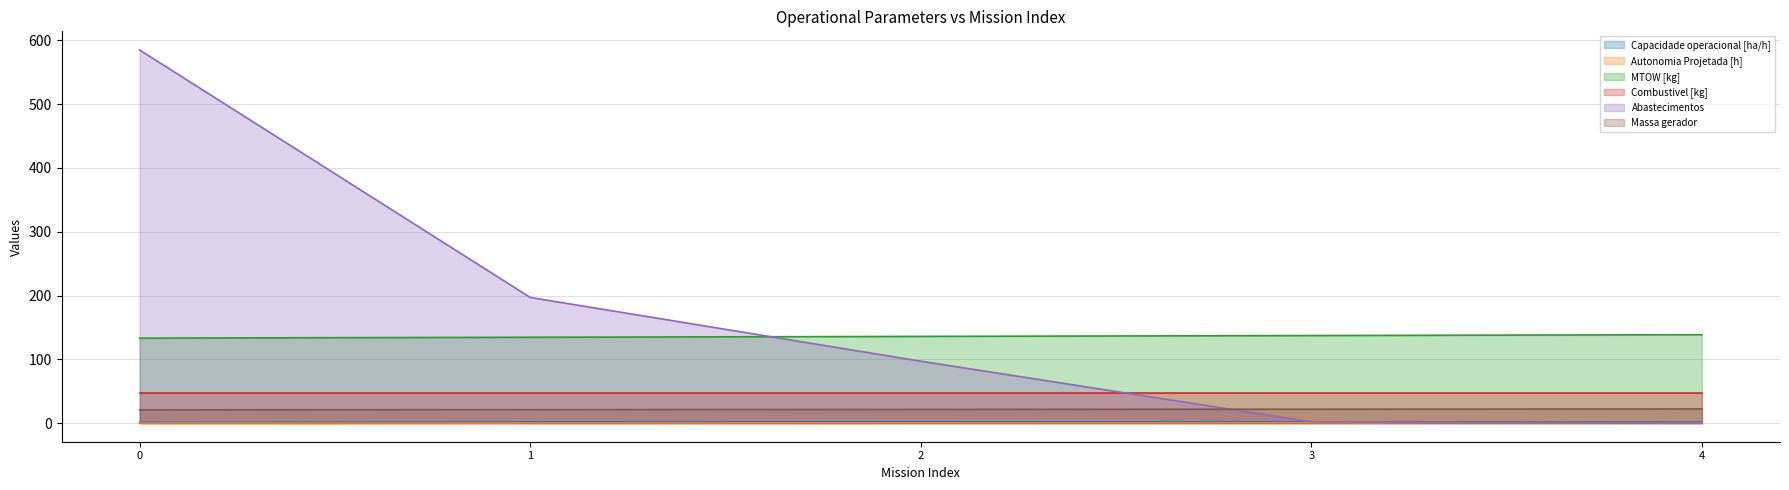

What is the difference between the Autonomia Projetada [h] values at 1 and 0?

0.1